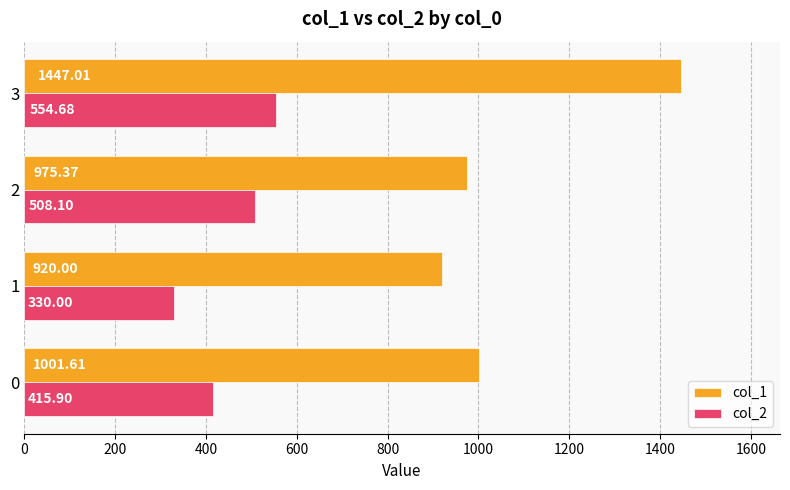

Which series has the largest total across all categories?

col_1